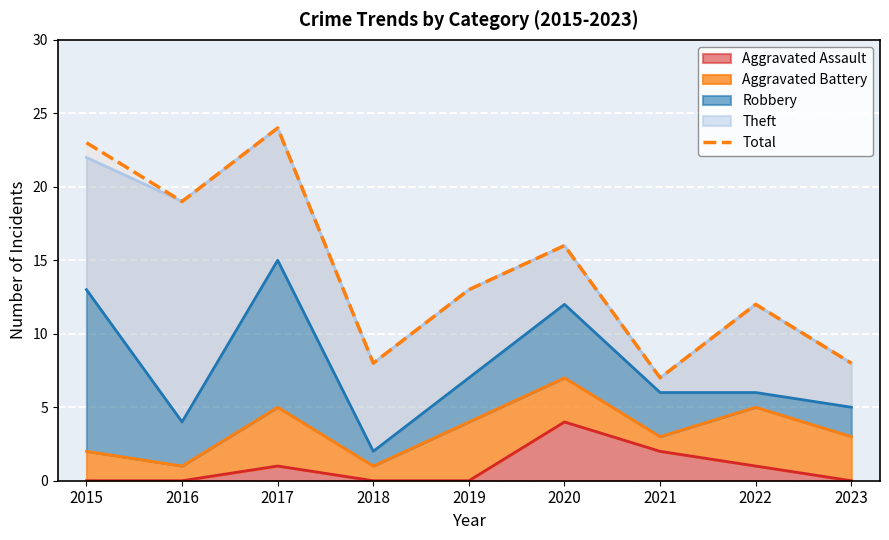

At which category does the data reach its first local valley?

2016